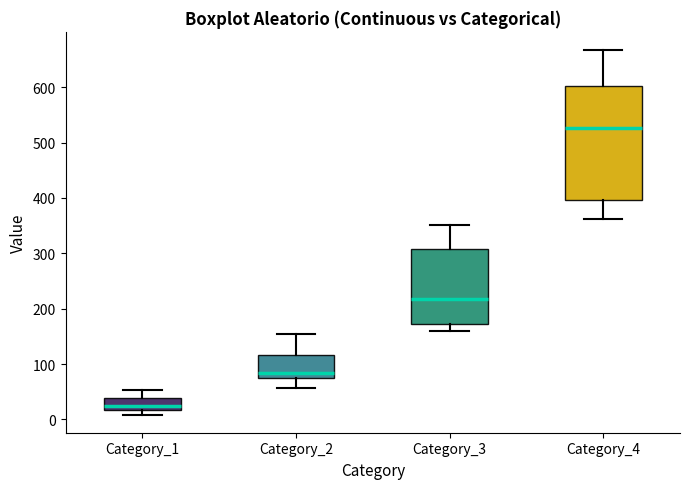

Comparing the boxes themselves (not the whiskers), which one is the tallest?

Category_4